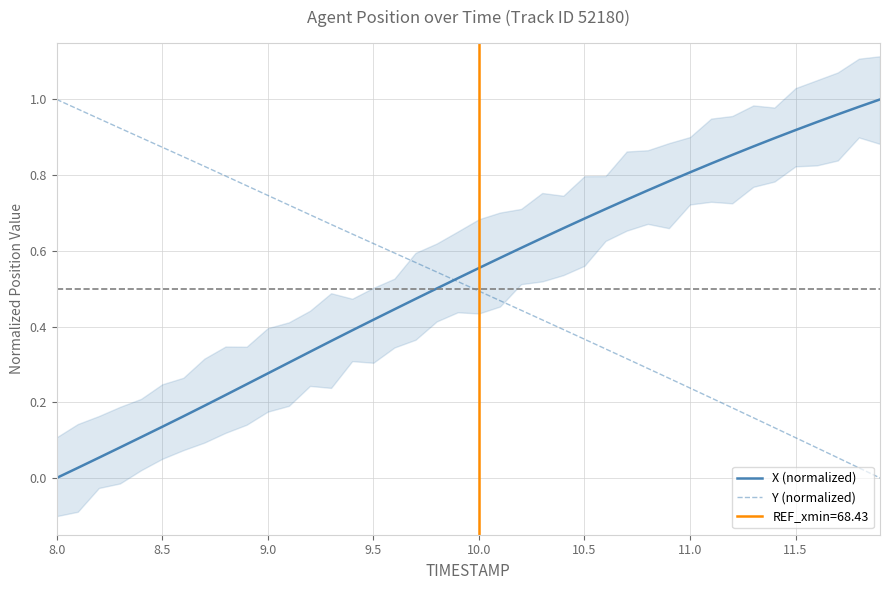

Which series has the largest total across all categories?

X (normalized)